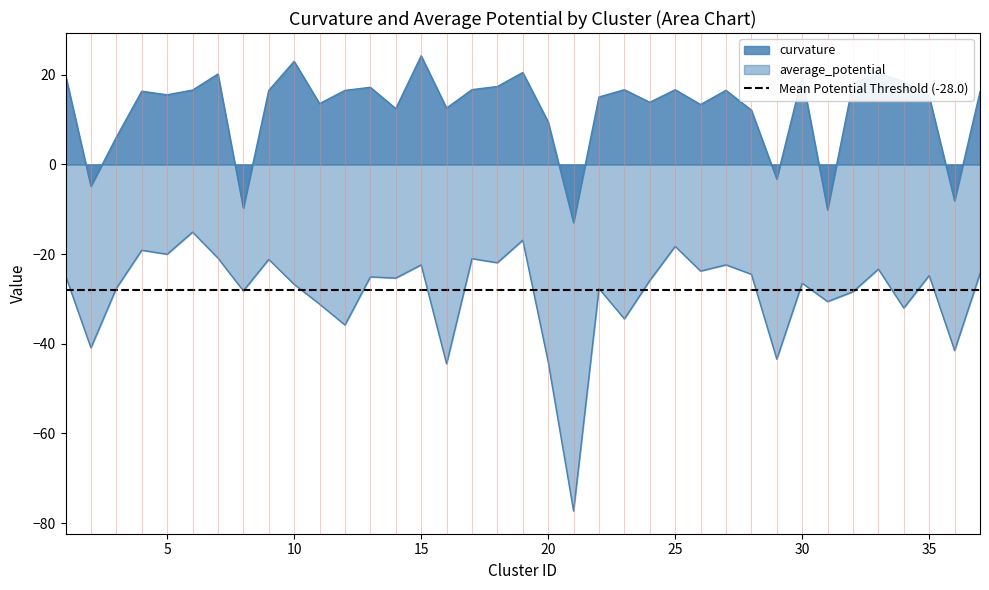

At how many categories does at least one series exceed -9?

34